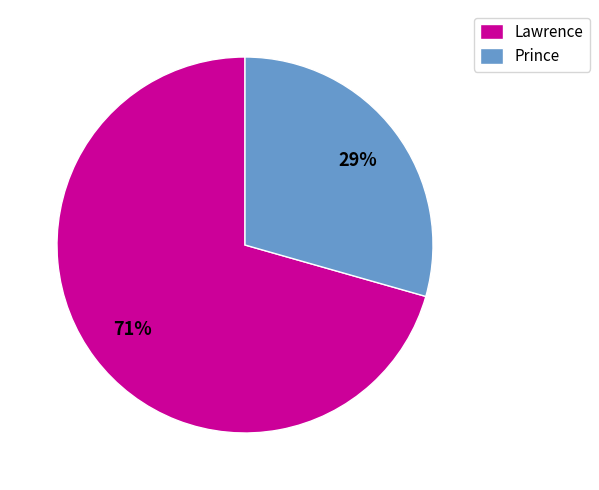

What is the largest slice in the pie chart?

Lawrence